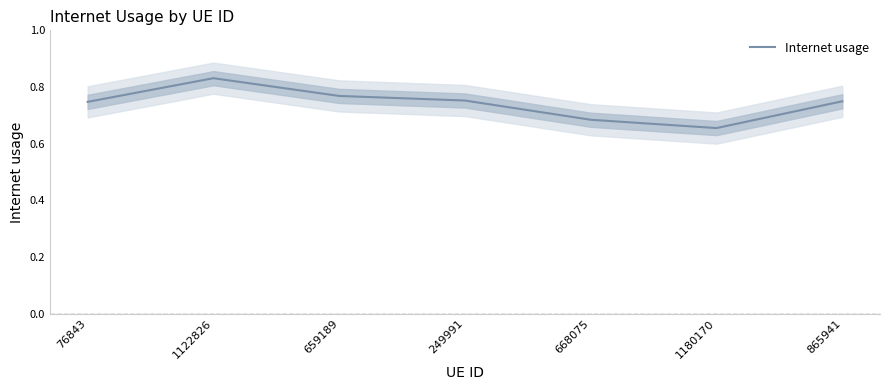

Which label corresponds to the smallest value in the chart?

1180170